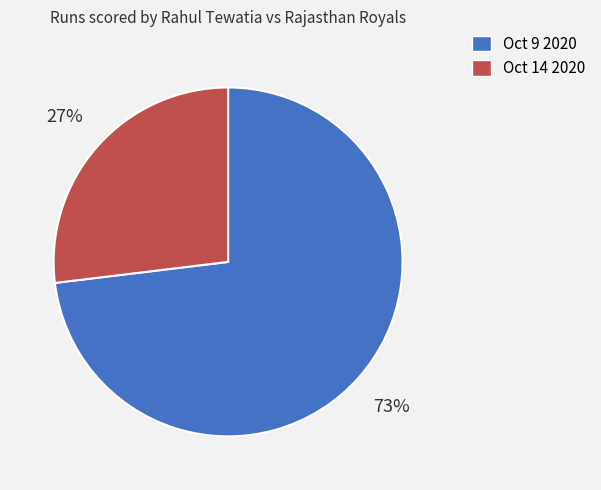

Is there any slice that represents more than half of the pie?

Yes